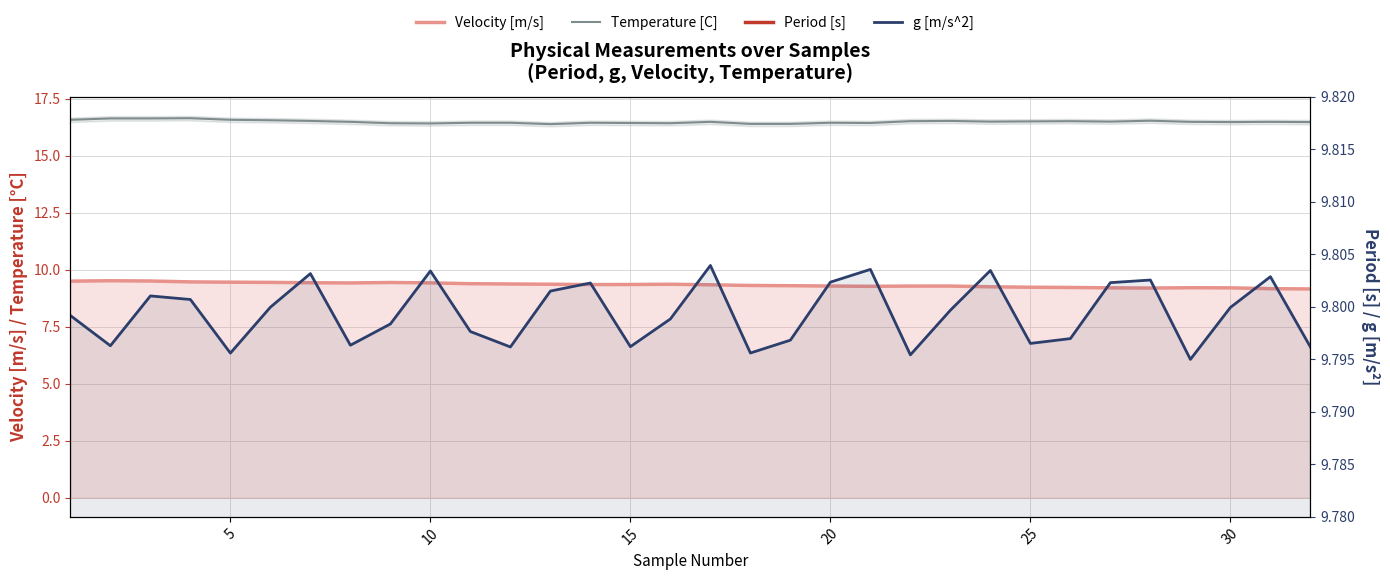

At how many categories does at least one series exceed 8?

32